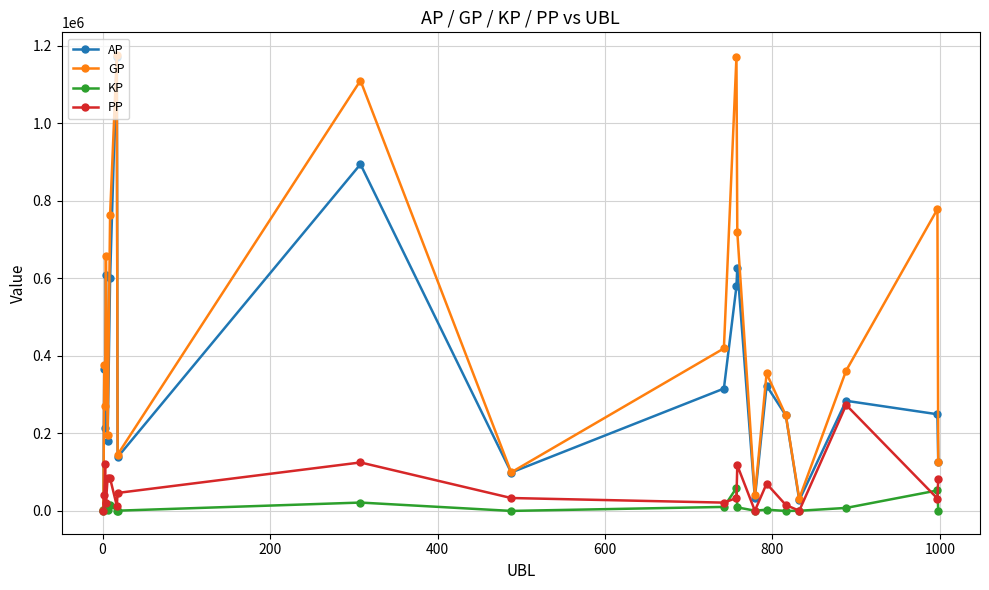

What is the average value of the GP series?

452346.2